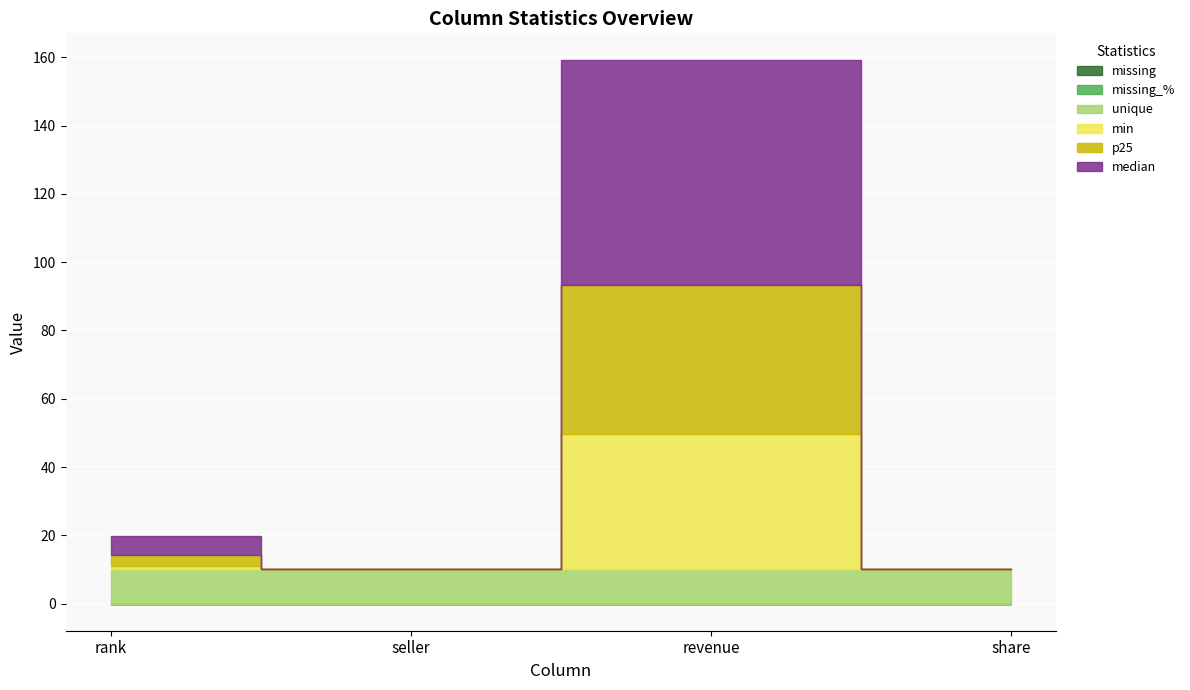

What are all the series names shown in the legend?

missing, missing_%, unique, min, p25, median